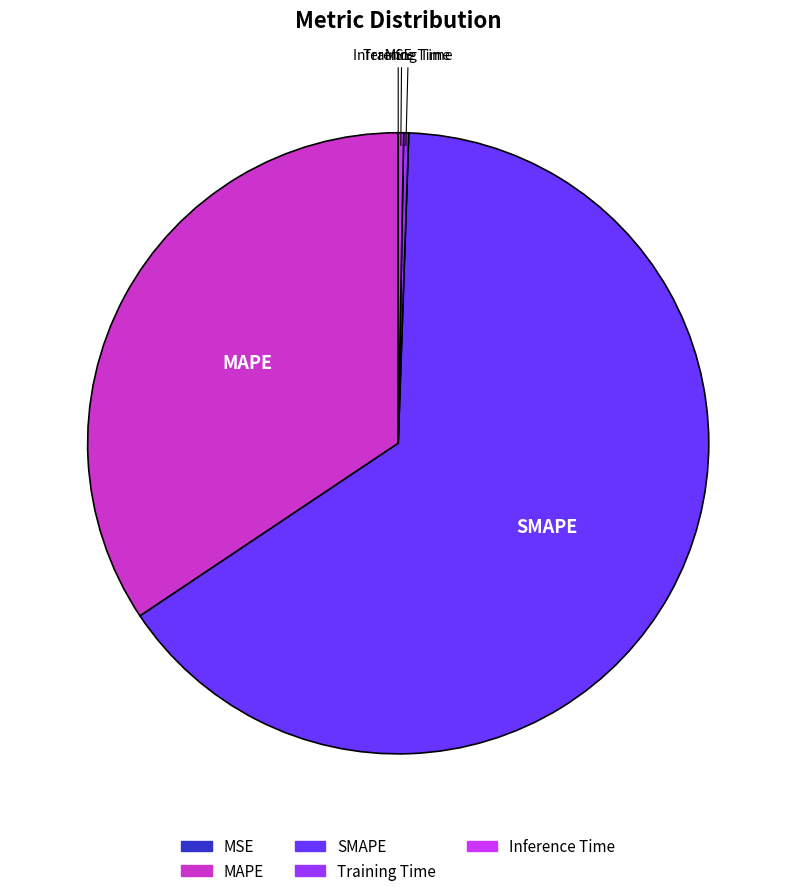

Do Inference Time and MAPE together represent more than half of the pie?

No